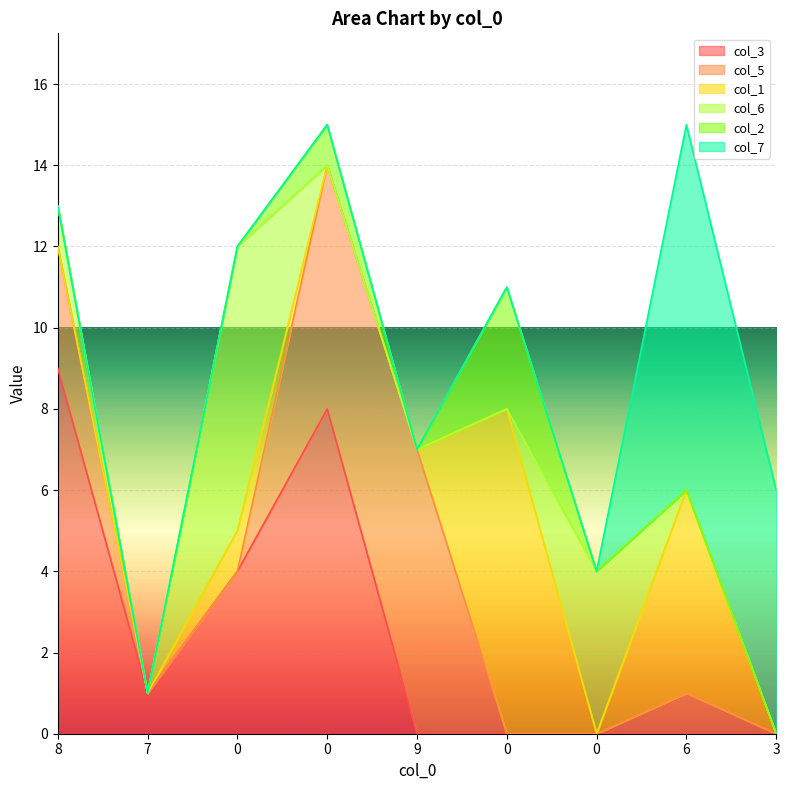

What is the maximum value for col_7?

9